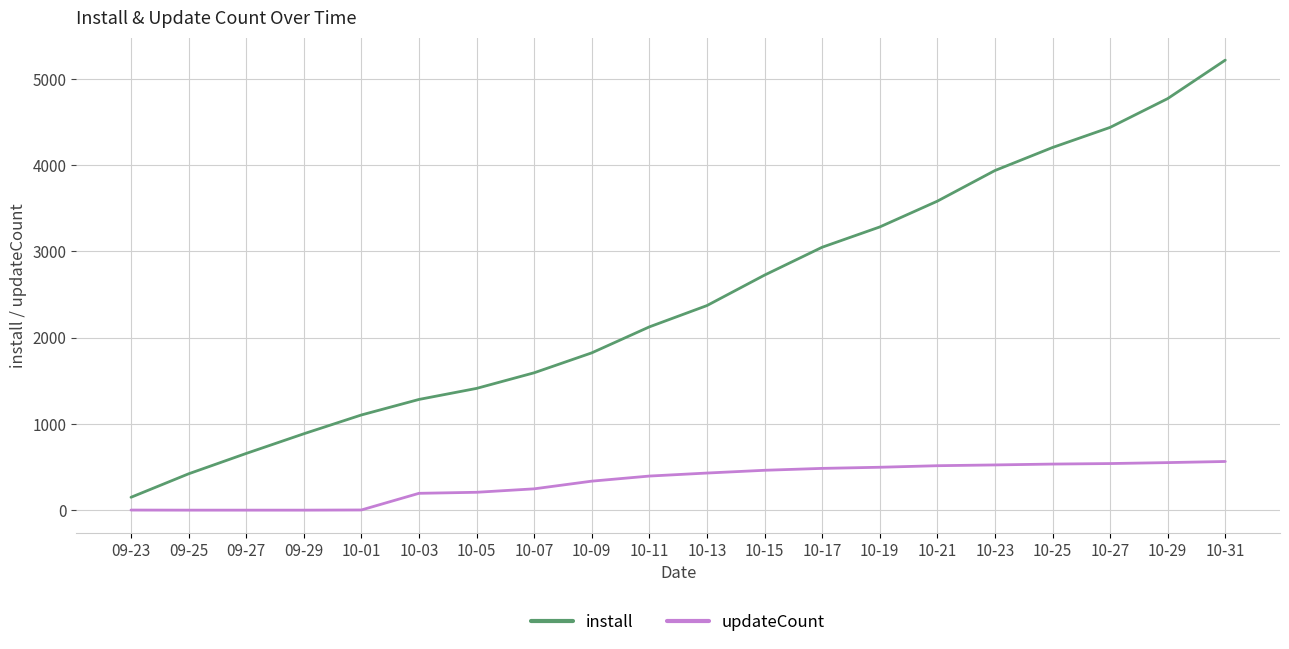

What is the greatest value displayed?

5217